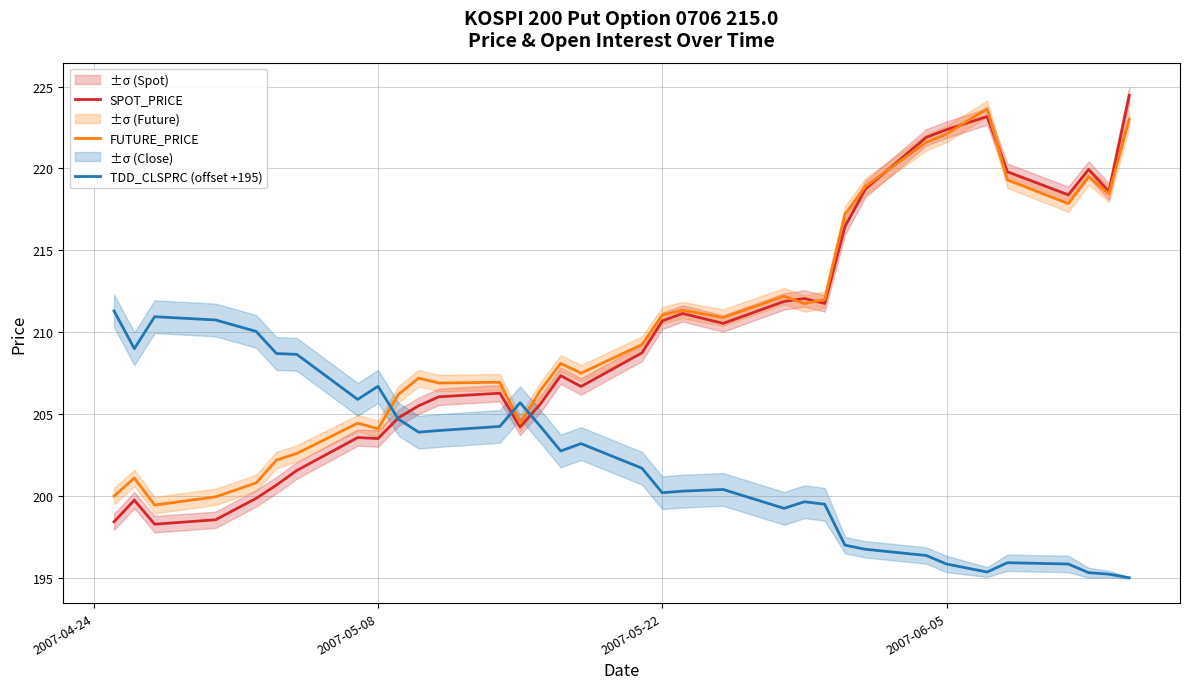

What is the greatest value displayed?

224.5